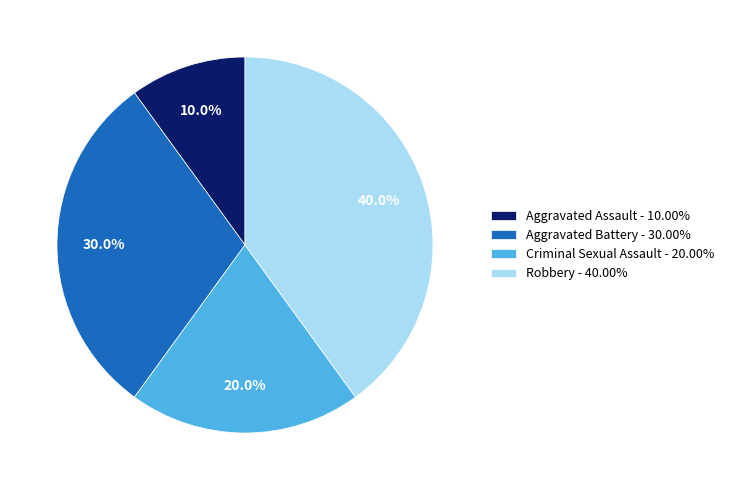

Which slice is the largest?

Robbery